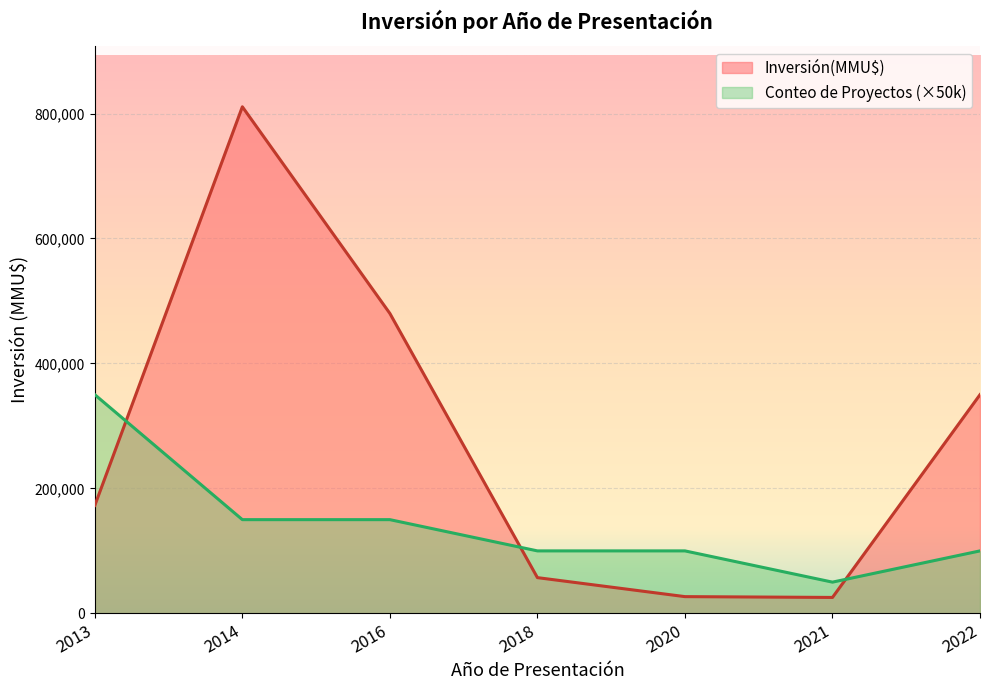

The chart shows a value of 775 at 2013. True or false?

False